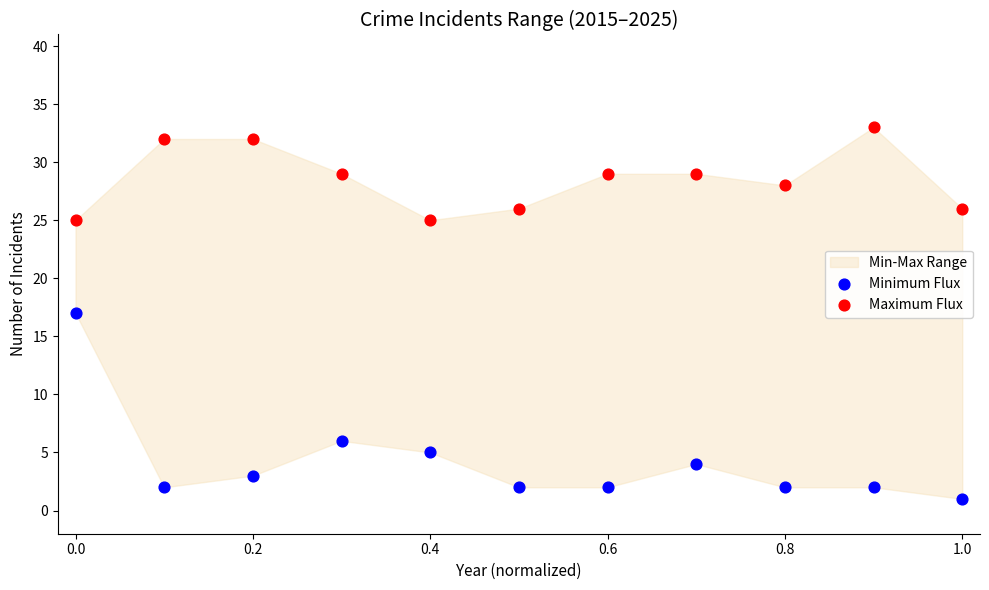

Which series contains the highest Y value?

Maximum Flux